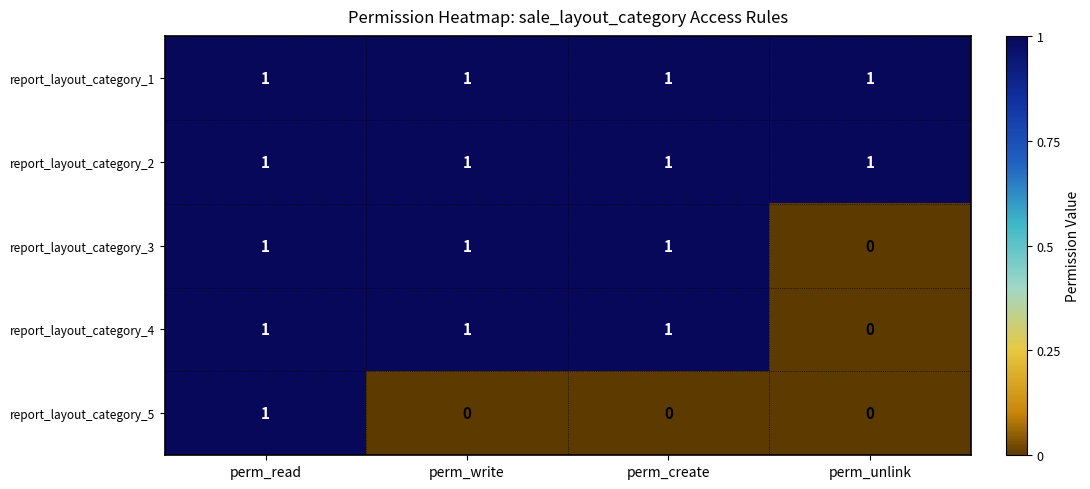

The value of report_layout_category_3 at perm_read is 1. True or false?

True